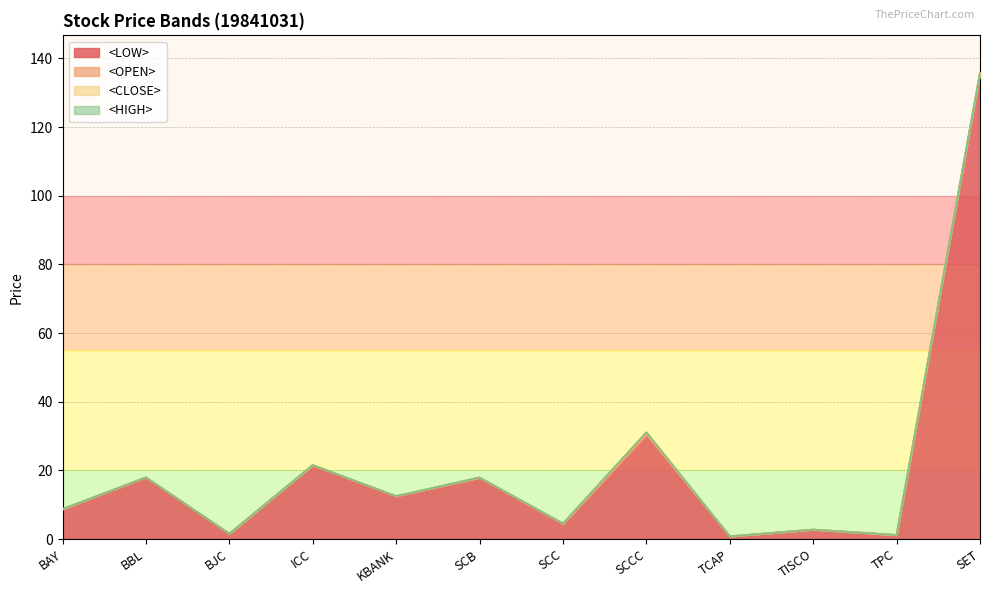

In <OPEN>, how many points are lower than both neighbors (excluding endpoints)?

5